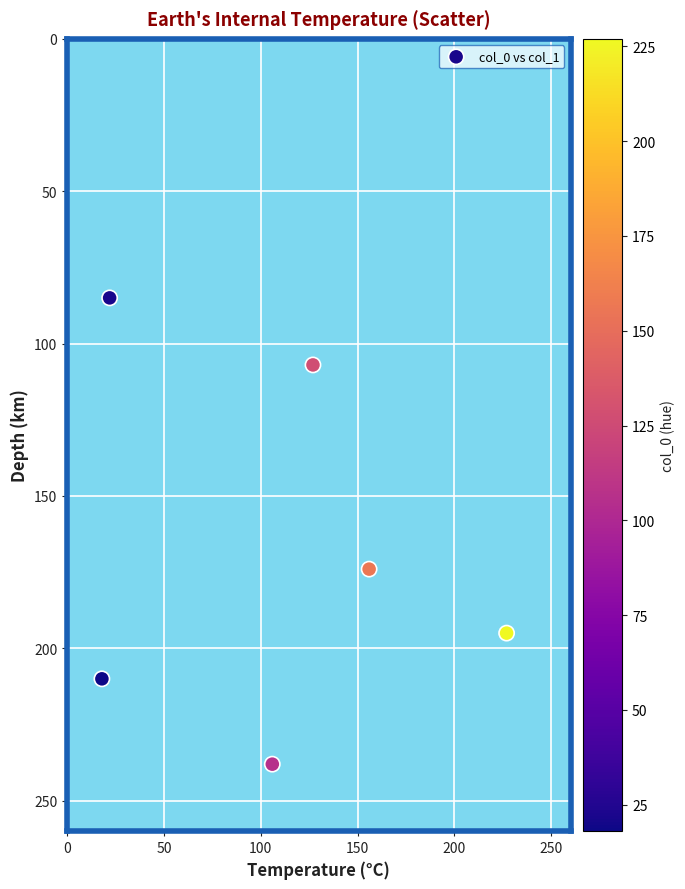

What Y value in the scatter plot is closest to 161?

174